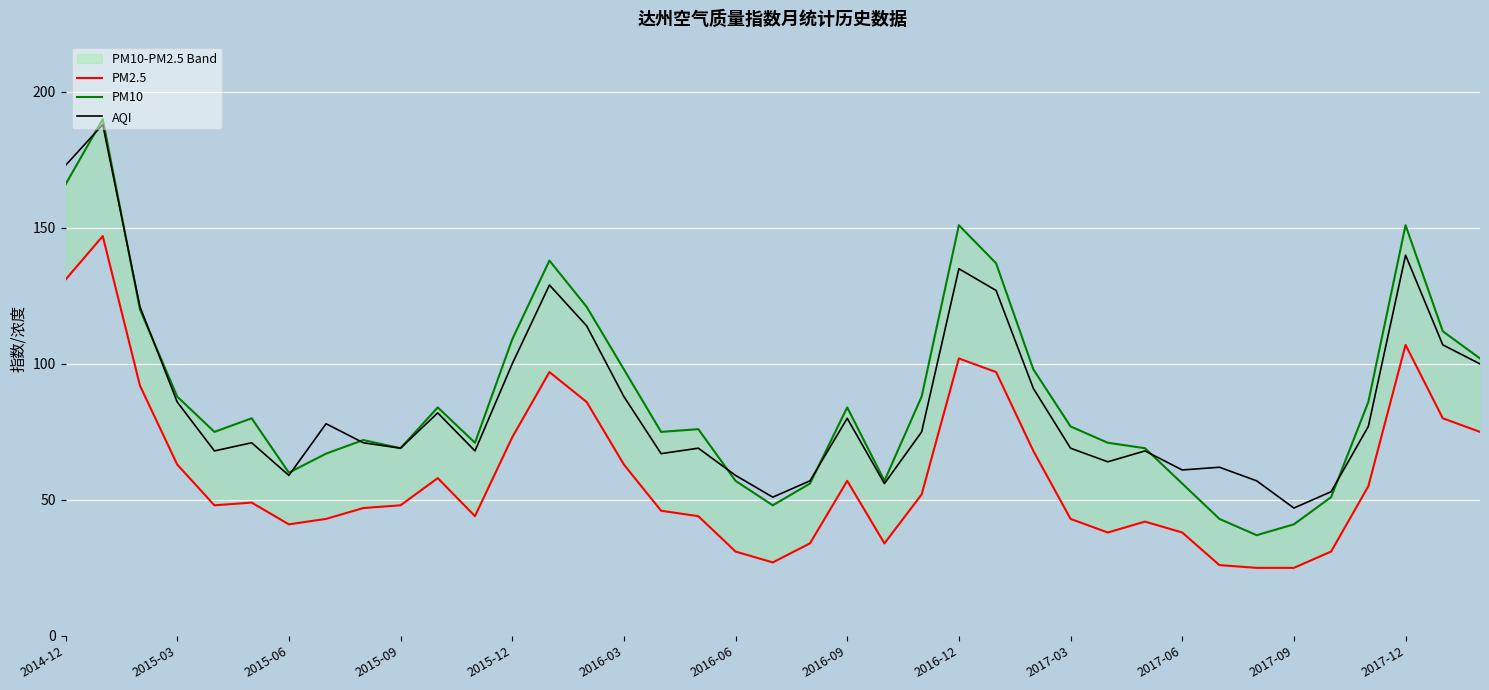

What is the value of the AQI point at the 6th from the left?

71